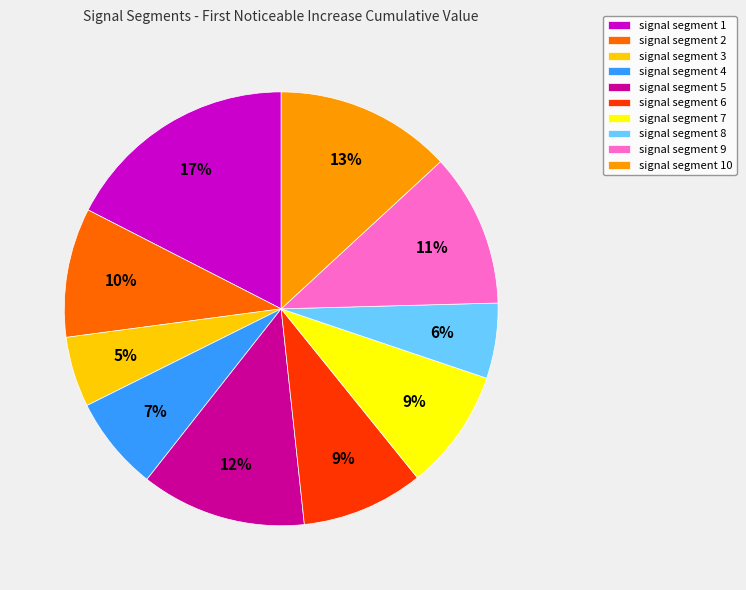

Is it true that signal segment 8 is 11% of the pie?

False